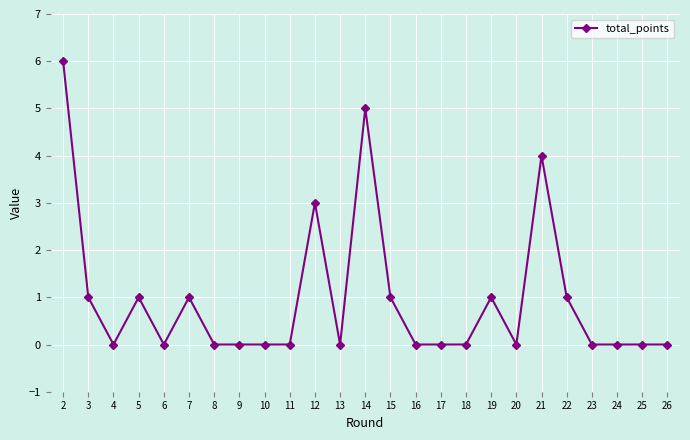

Reading right to left, what are all the values shown in this chart?

0	0	0	0	1	4	0	1	0	0	0	1	5	0	3	0	0	0	0	1	0	1	0	1	6